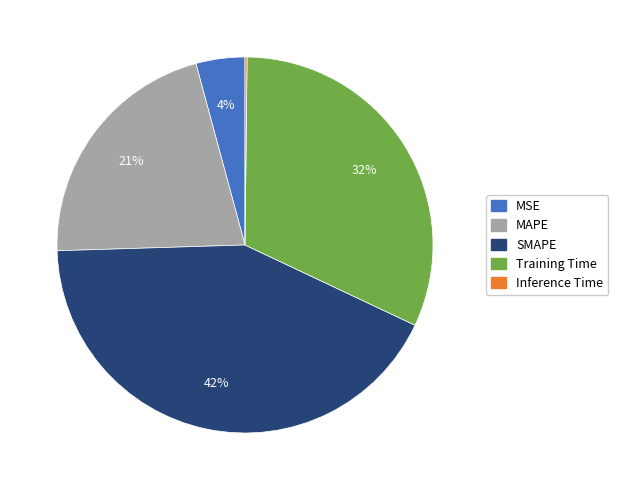

True or false: SMAPE accounts for 33% of the total.

False